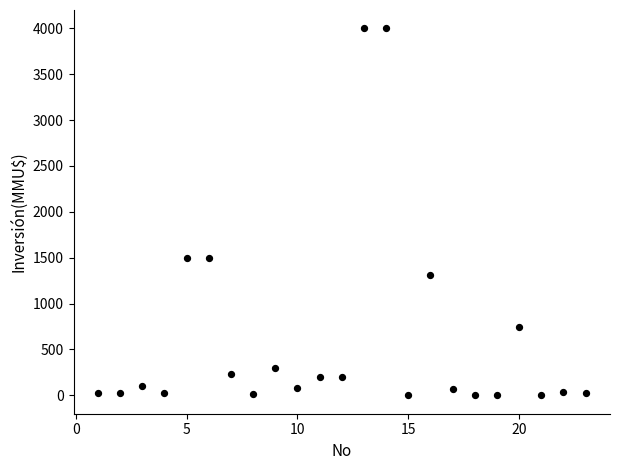

What is the range of Y values (max minus min)?

4000